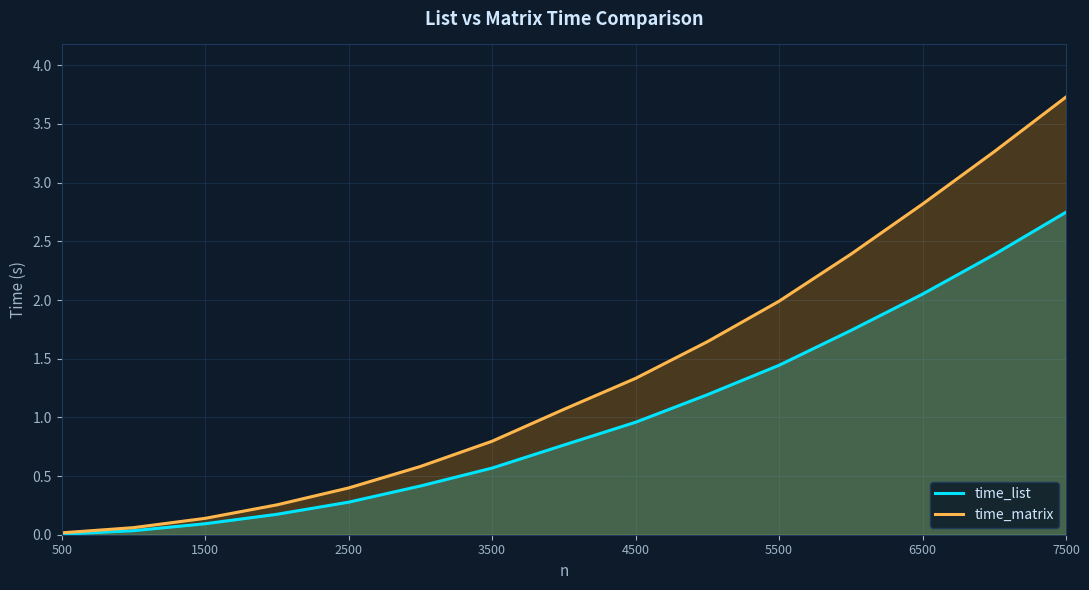

List the series in order of their peak value, highest first.

time_matrix, time_list